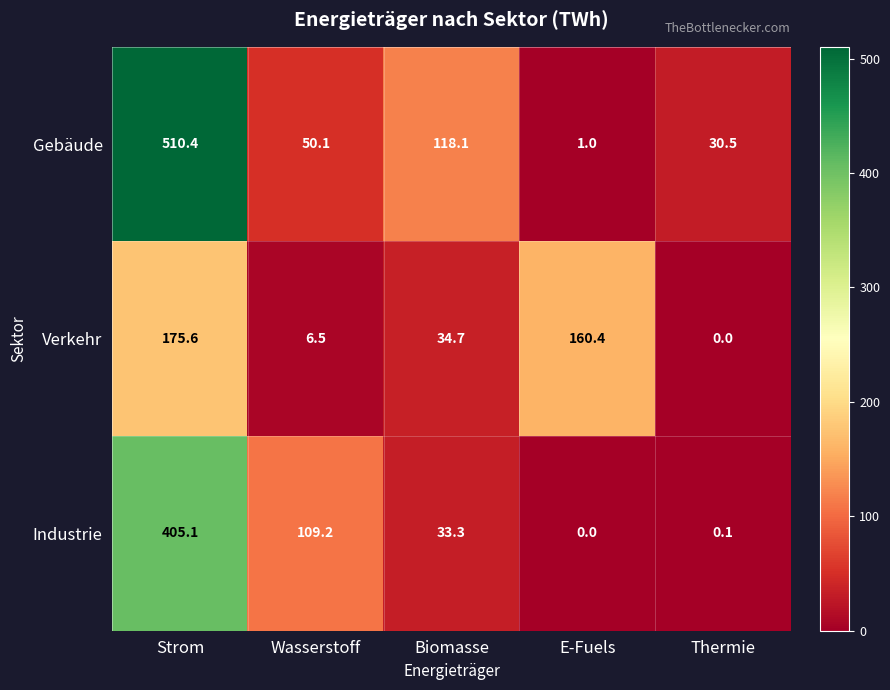

What is the highest value of the Verkehr series?

175.6